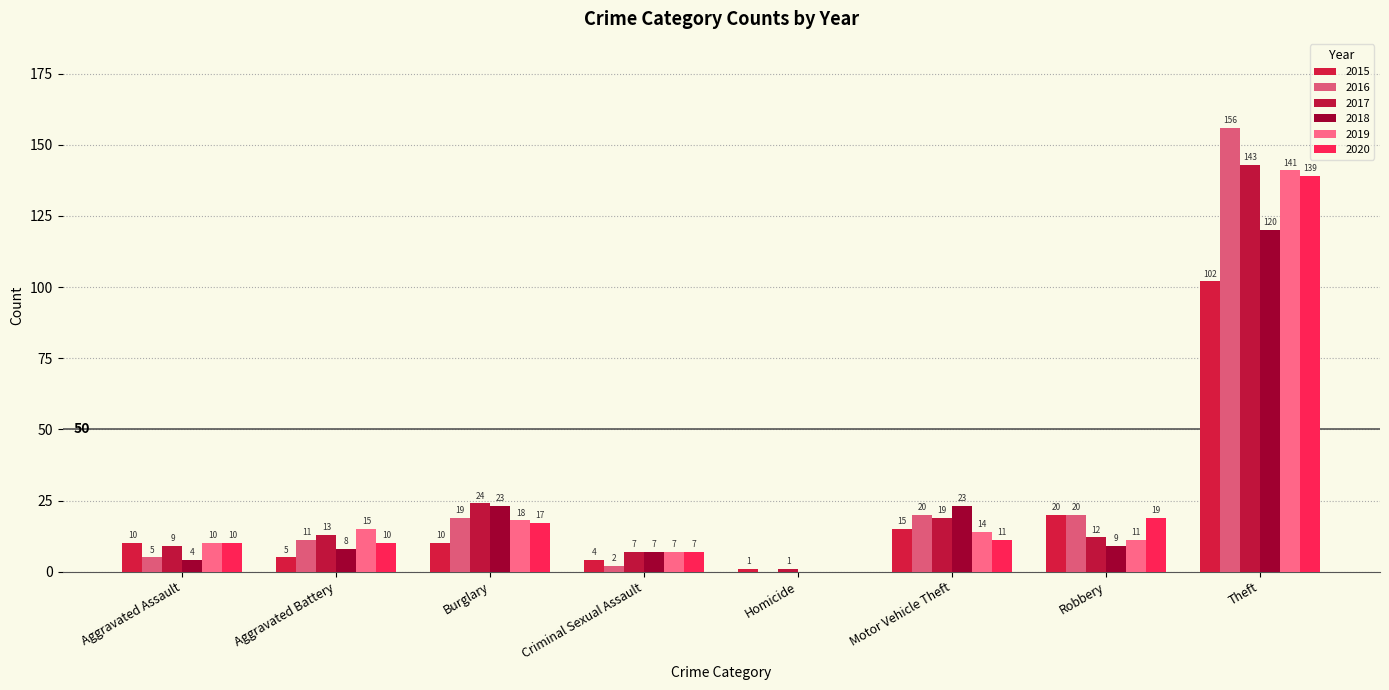

How many categories are shown in the chart?

8